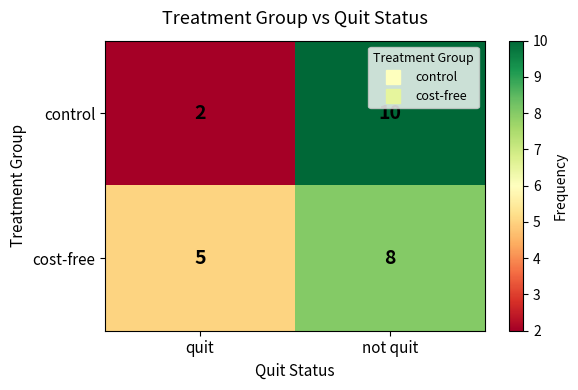

What is the total value across all series at not quit?

18